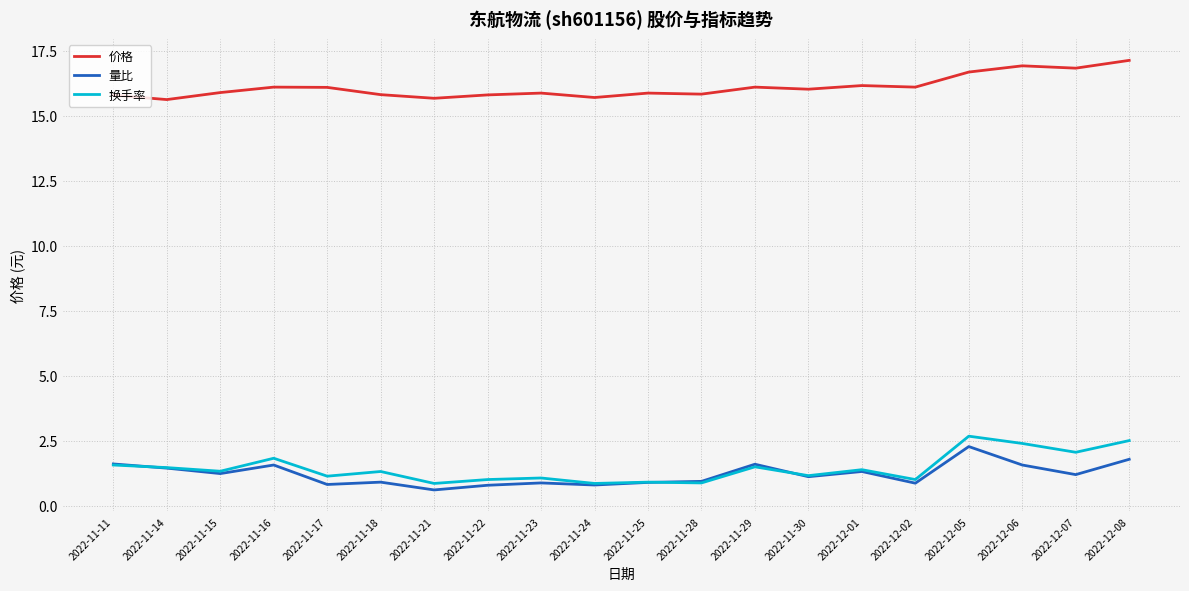

True or false: 价格 and 换手率 intersect in this chart.

False